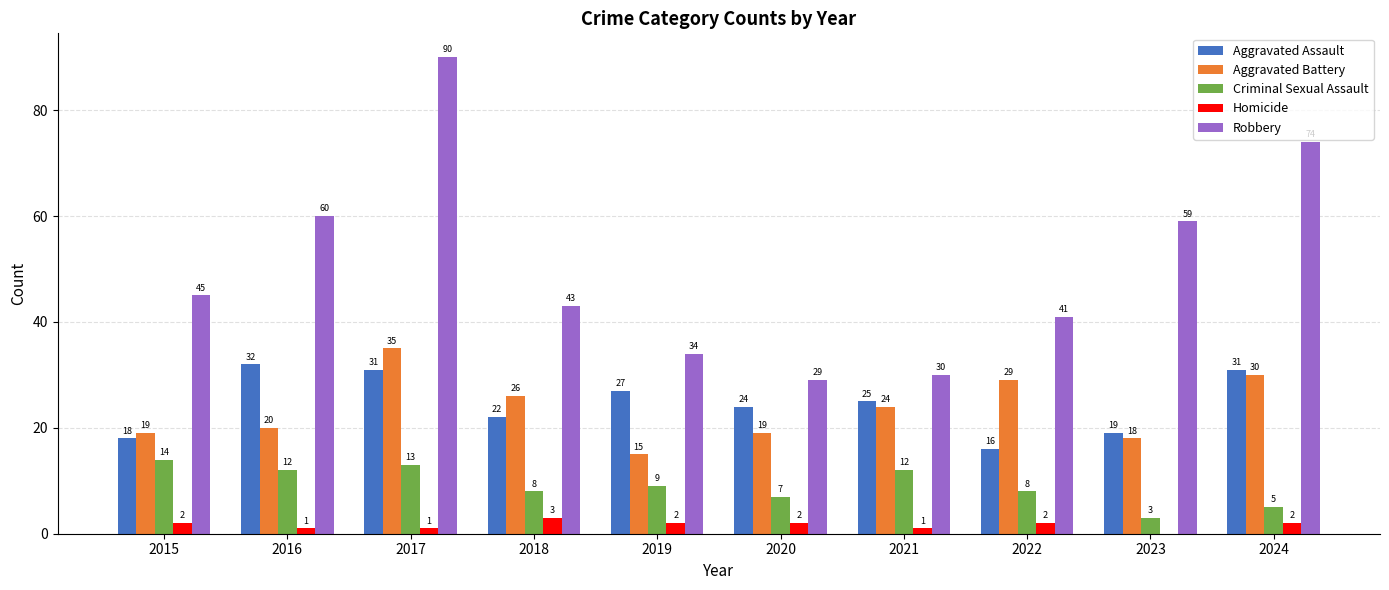

Reading right to left, transcribe all the data shown in this chart.

Aggravated Assault: 2024=31	2023=19	2022=16	2021=25	2020=24	2019=27	2018=22	2017=31	2016=32	2015=18
Aggravated Battery: 2024=30	2023=18	2022=29	2021=24	2020=19	2019=15	2018=26	2017=35	2016=20	2015=19
Criminal Sexual Assault: 2024=5	2023=3	2022=8	2021=12	2020=7	2019=9	2018=8	2017=13	2016=12	2015=14
Homicide: 2024=2	2023=0	2022=2	2021=1	2020=2	2019=2	2018=3	2017=1	2016=1	2015=2
Robbery: 2024=74	2023=59	2022=41	2021=30	2020=29	2019=34	2018=43	2017=90	2016=60	2015=45